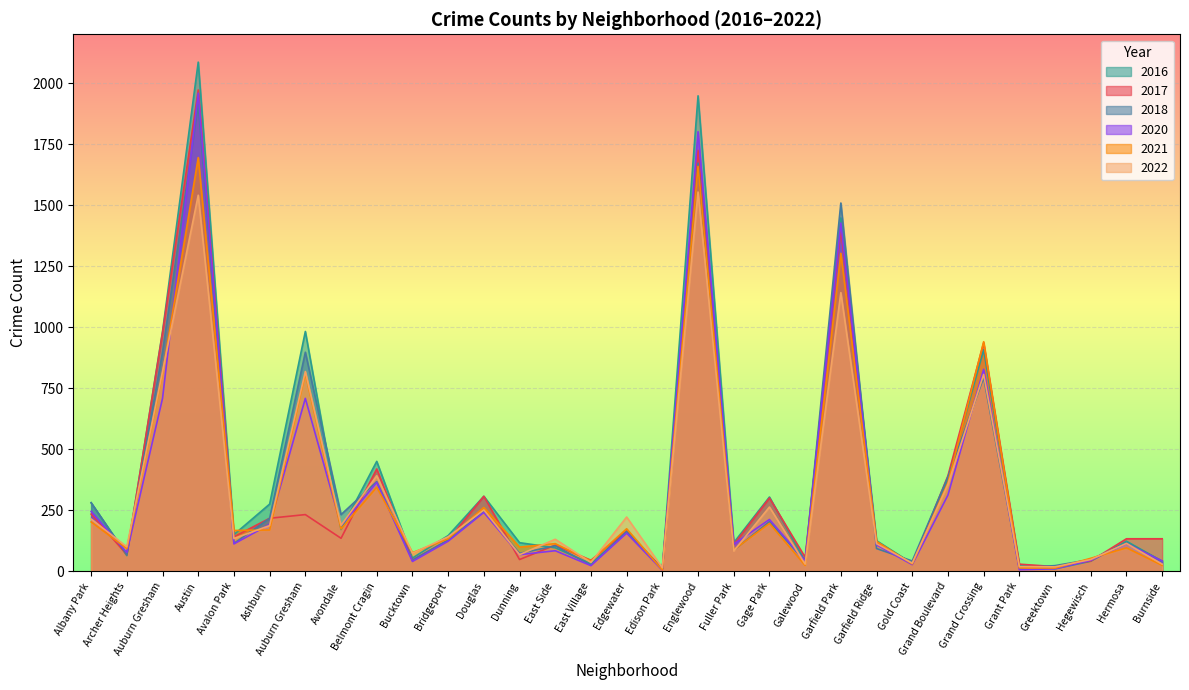

At which category does 2016 reach its first local valley?

Archer Heights